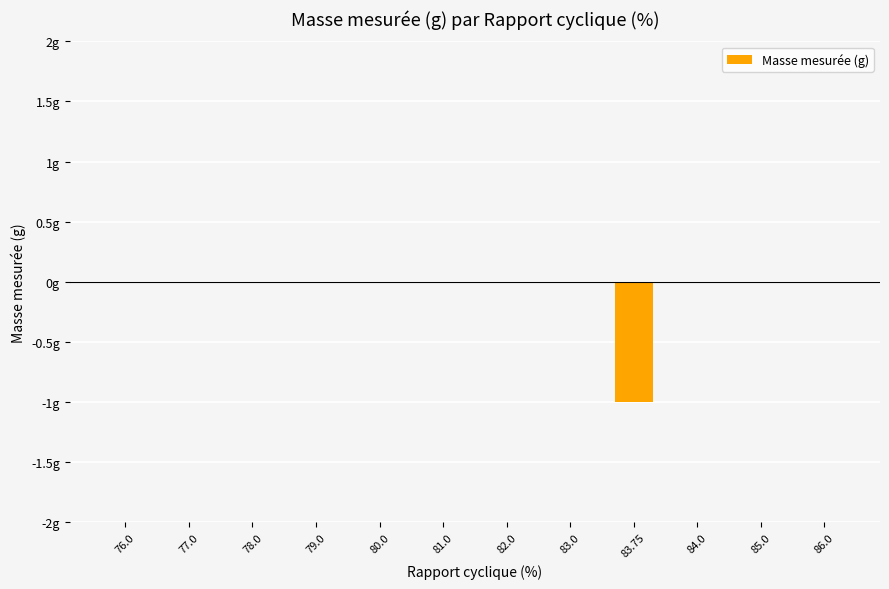

What is the label of the 8th bar from the left?

83.0